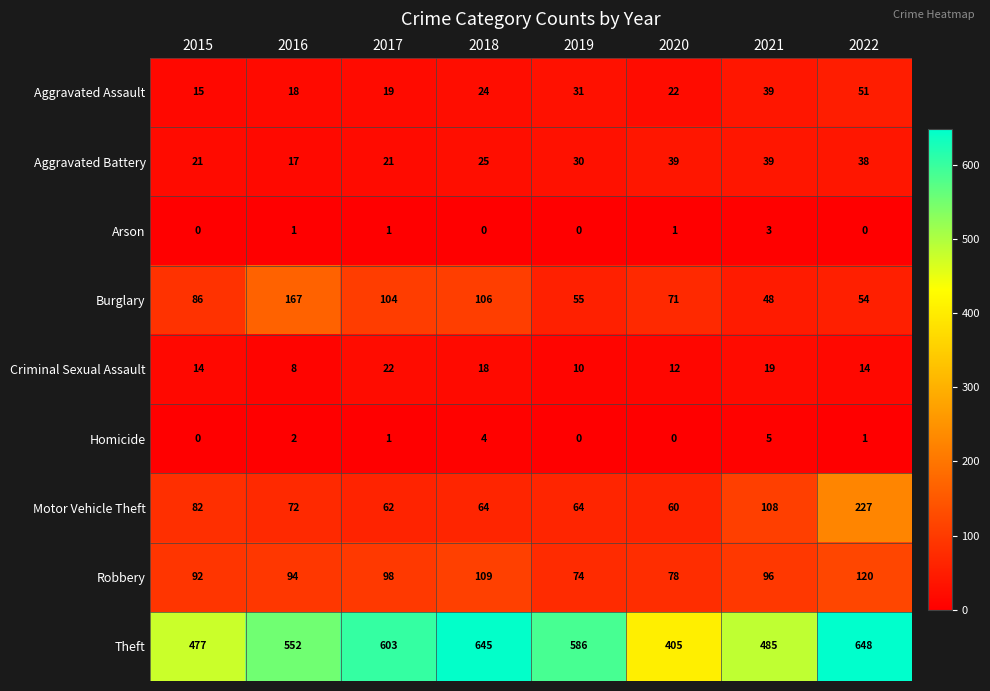

What is the maximum value shown in the chart?

648